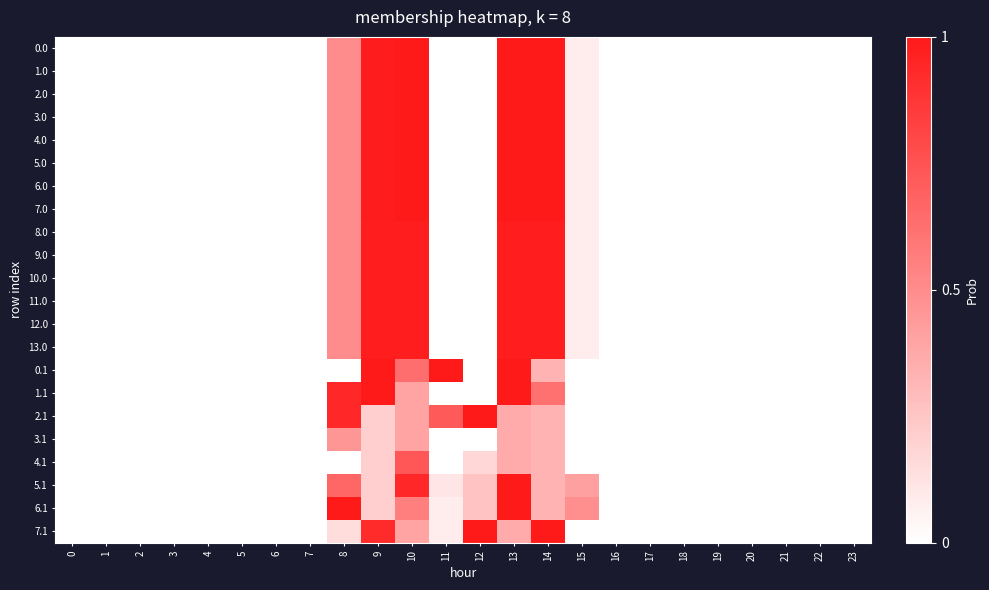

At which category is the sum across all series the highest?

13